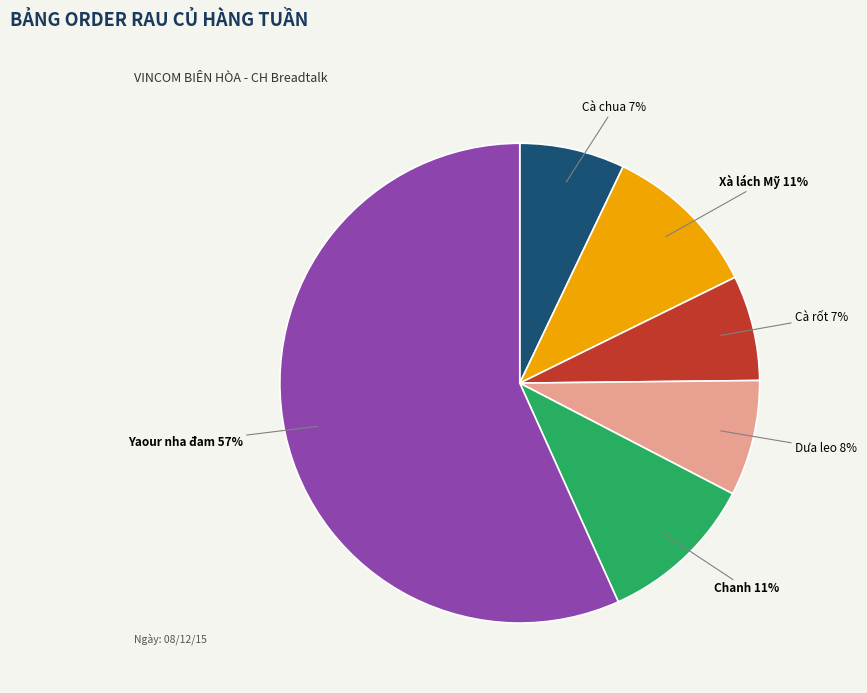

Do Cà rốt and Chanh together represent more than half of the pie?

No